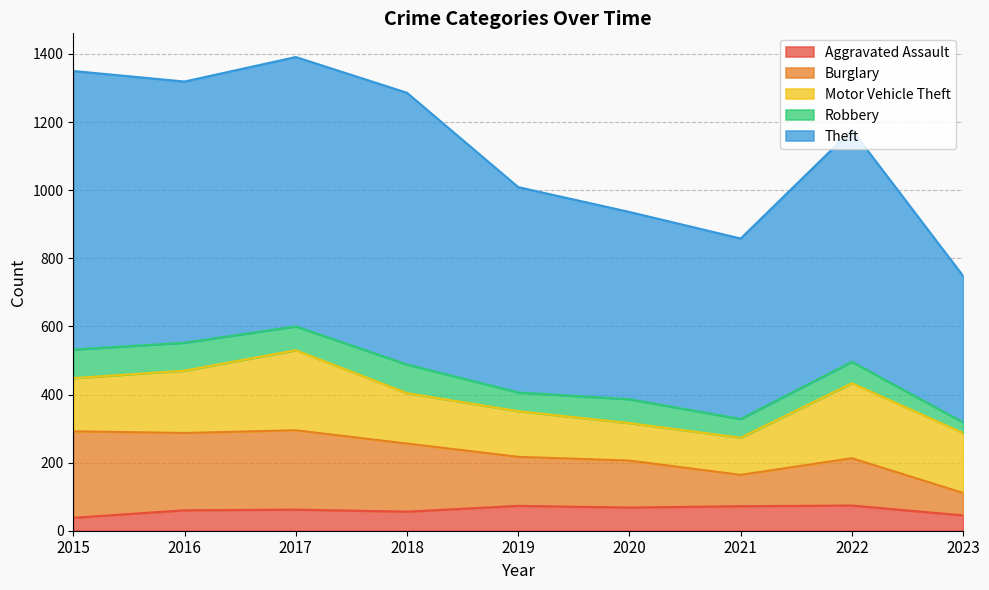

What is the total value across all series at 2016?

1319